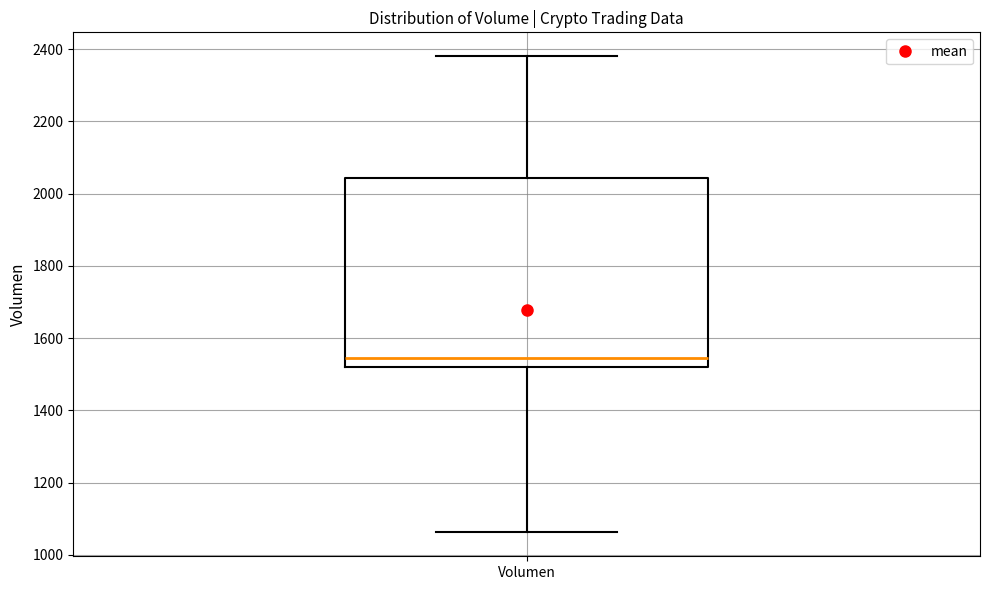

Read this box plot against the y-axis: the position of the median line, the range covered by the box, and the ends of both whiskers. The values are not printed on the chart, so give them approximately, as read against the axis.

median 1540, box 1520 to 2040, whiskers 1060 to 2380